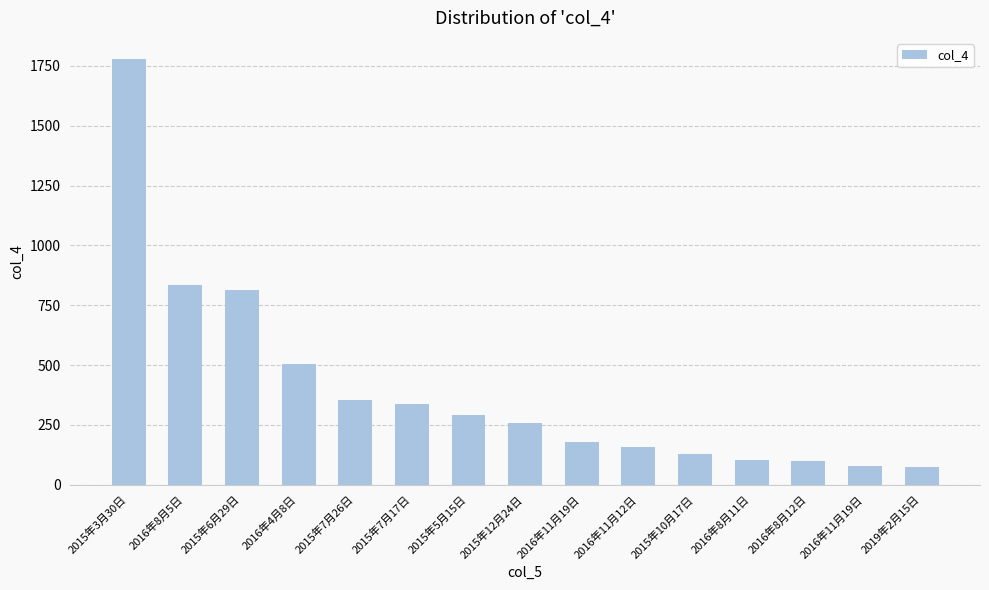

Reading left to right, transcribe all the data shown in this chart.

2015年3月30日=1778	2016年8月5日=836	2015年6月29日=813	2016年4月8日=505	2015年7月26日=352	2015年7月17日=338	2015年5月15日=291	2015年12月24日=257	2016年11月19日=180	2016年11月12日=157	2015年10月17日=128	2016年8月11日=103	2016年8月12日=100	2016年11月19日=78	2019年2月15日=73